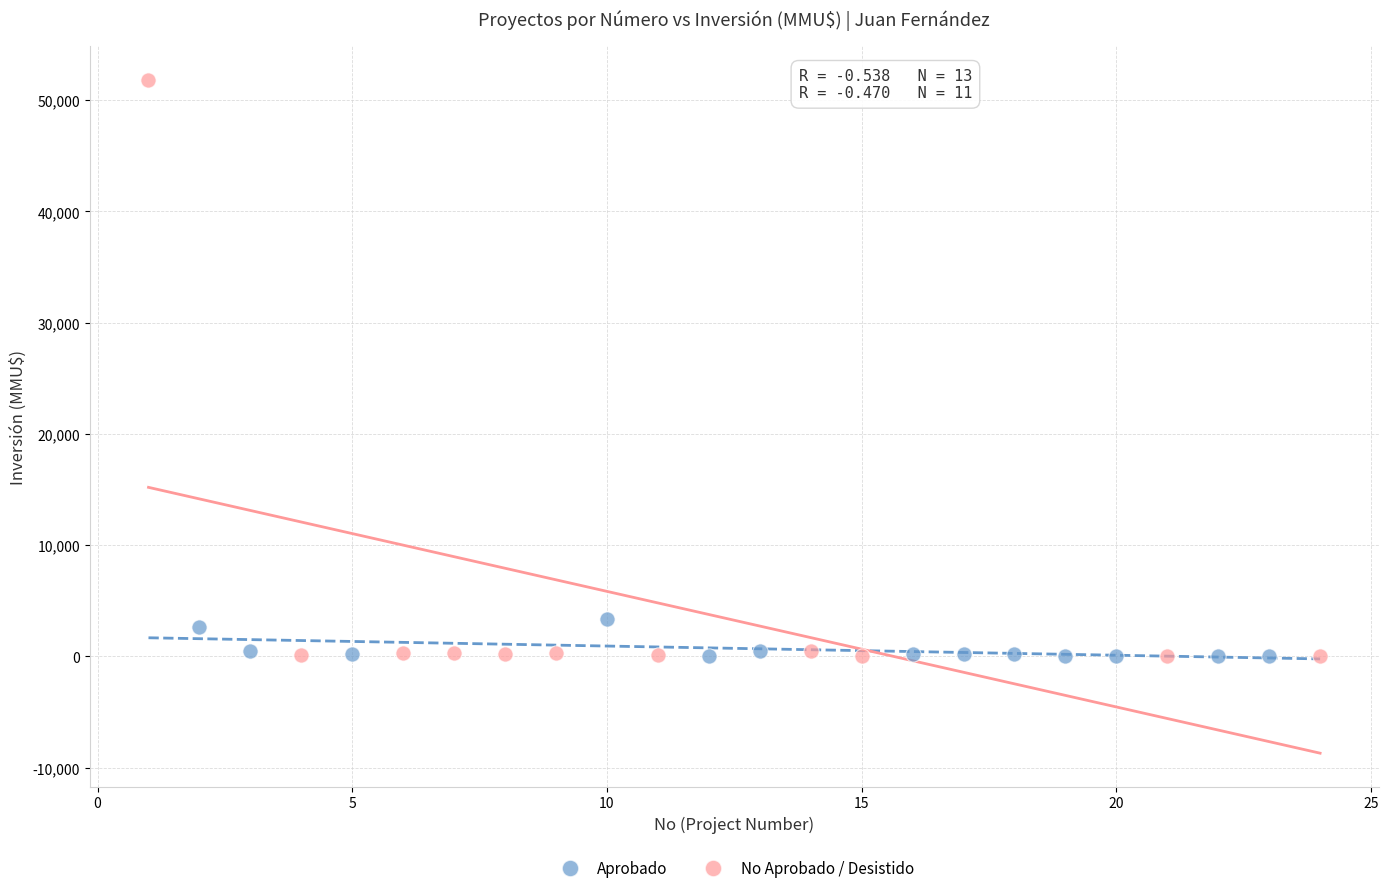

What are all the series names shown in the legend?

Aprobado, No Aprobado / Desistido